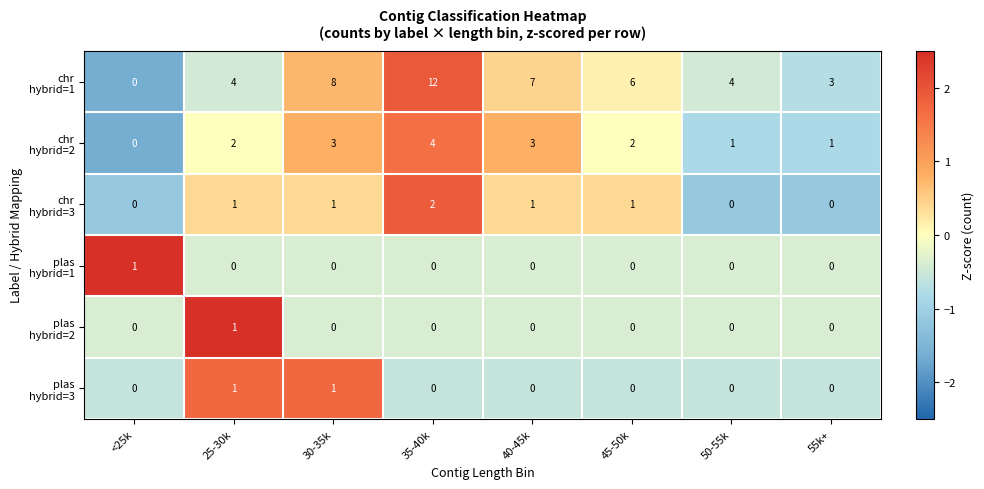

At how many categories does at least one series exceed 0?

8